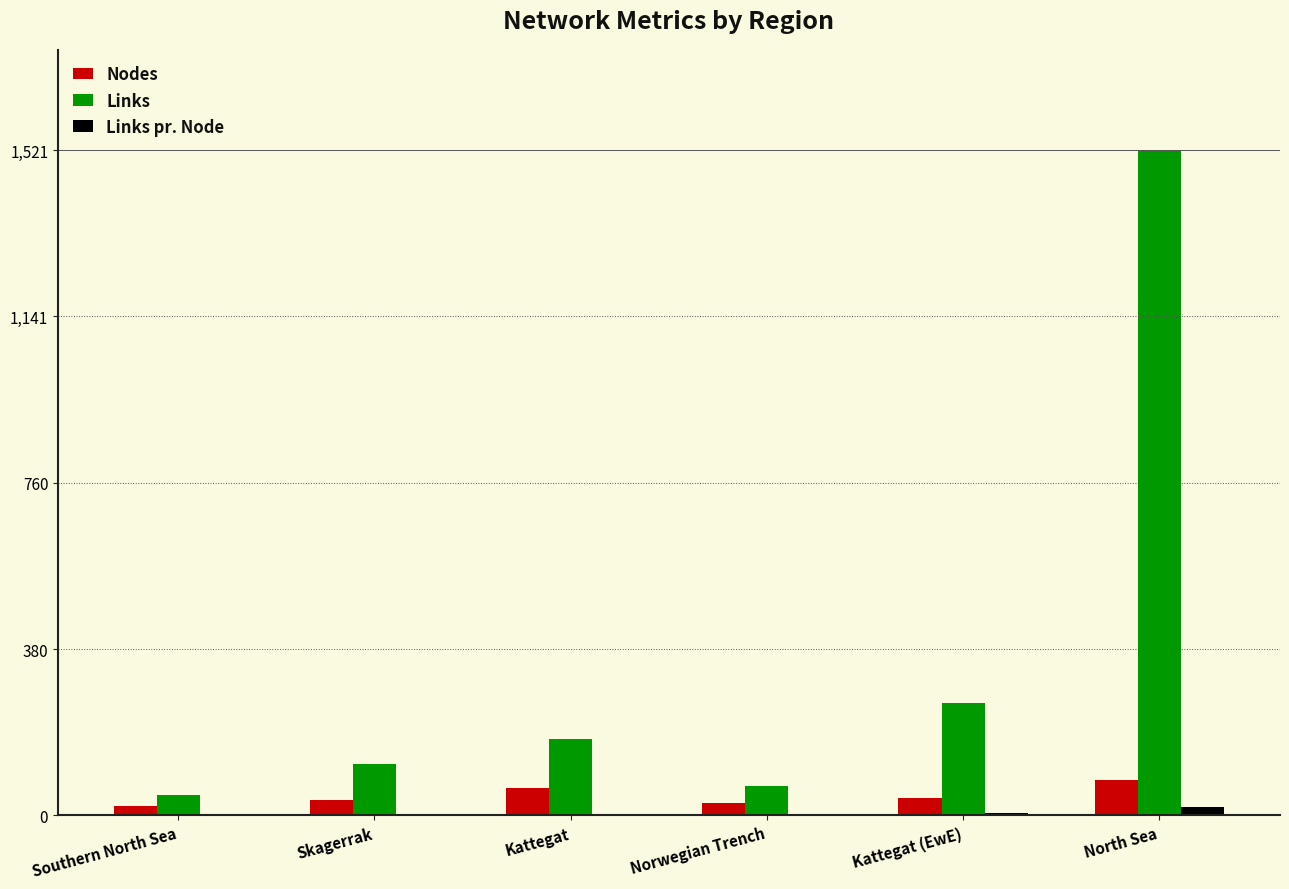

Is it true that Links equals 276.6 at Kattegat?

False